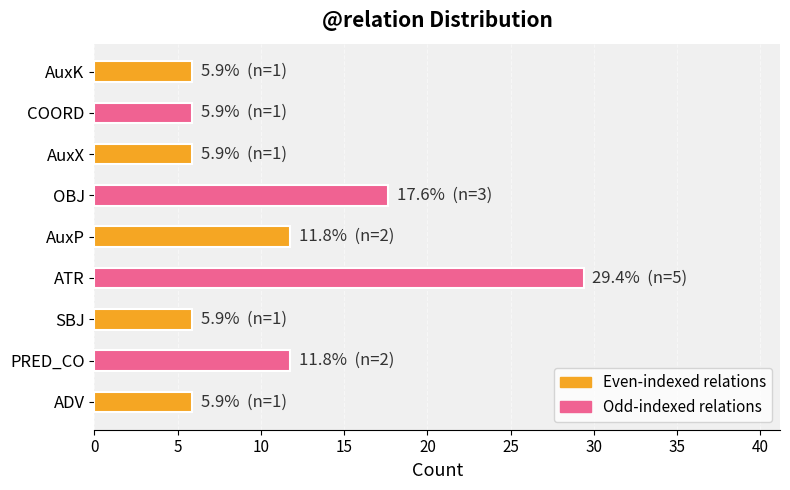

Which category has the highest value across all series?

ATR